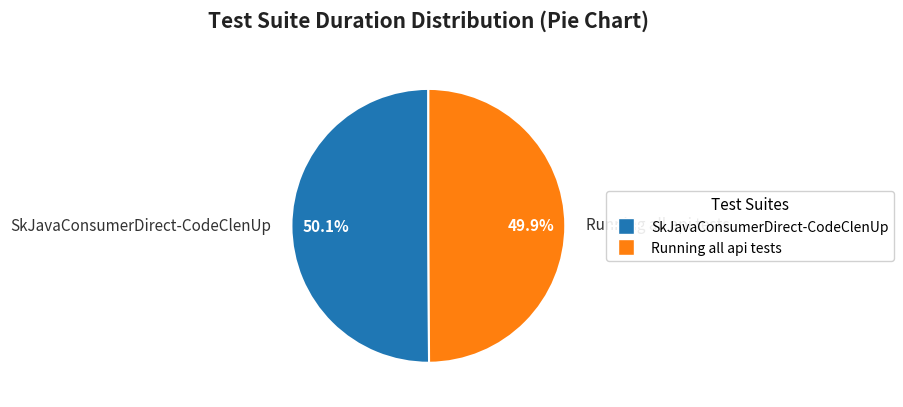

Approximately how many times larger is the value at Running all api tests compared to SkJavaConsumerDirect-CodeClenUp?

1.0